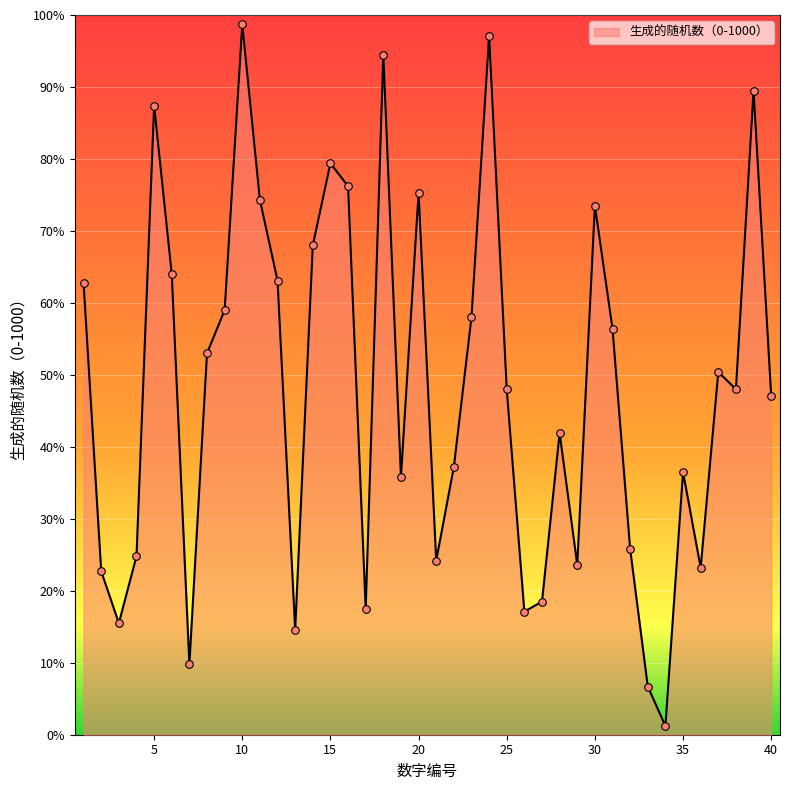

Is this an area chart (filled region under the line)?

Yes